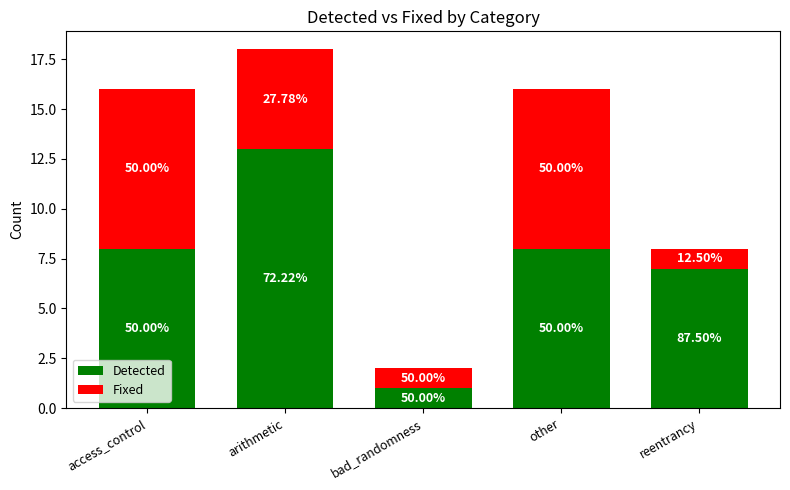

List the series in order of their overall mean, lowest first.

Fixed, Detected